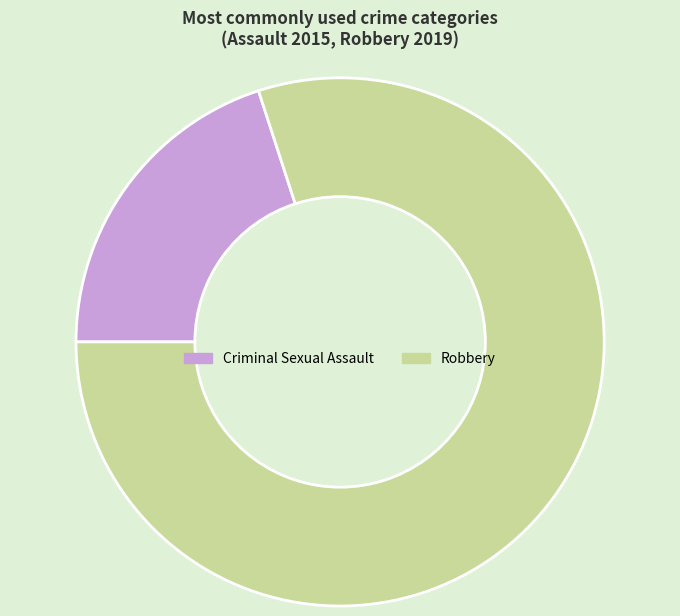

Does Criminal Sexual Assault represent more than half of the total?

No